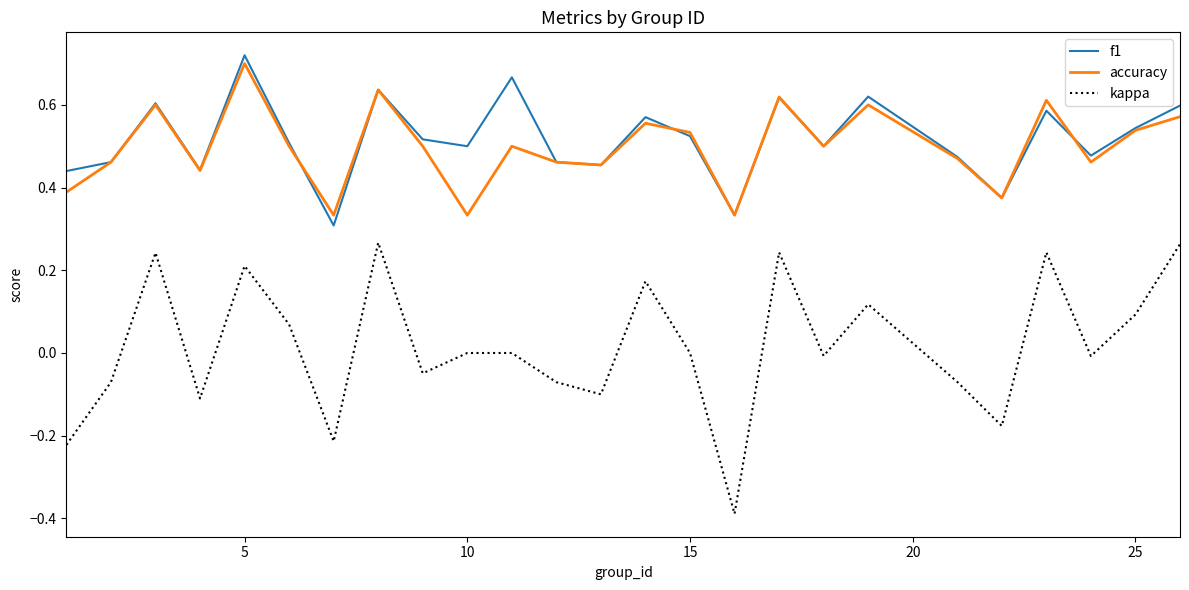

Does the chart have visible grid lines?

No